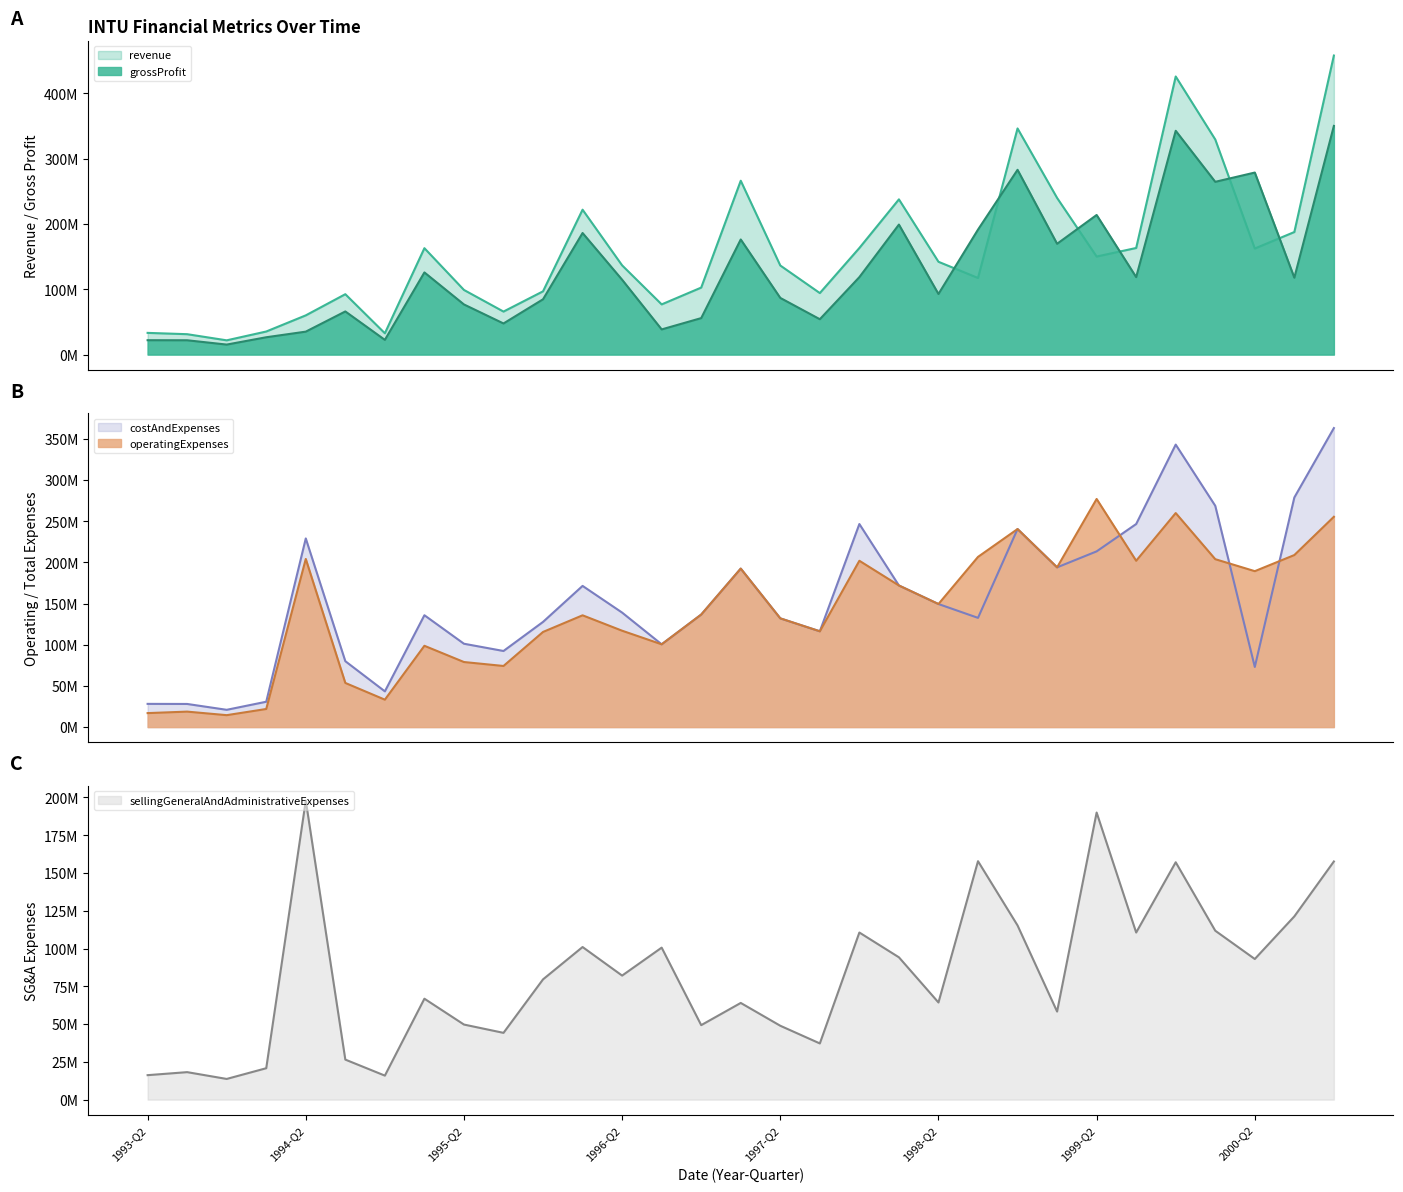

Does the chart have visible grid lines?

No